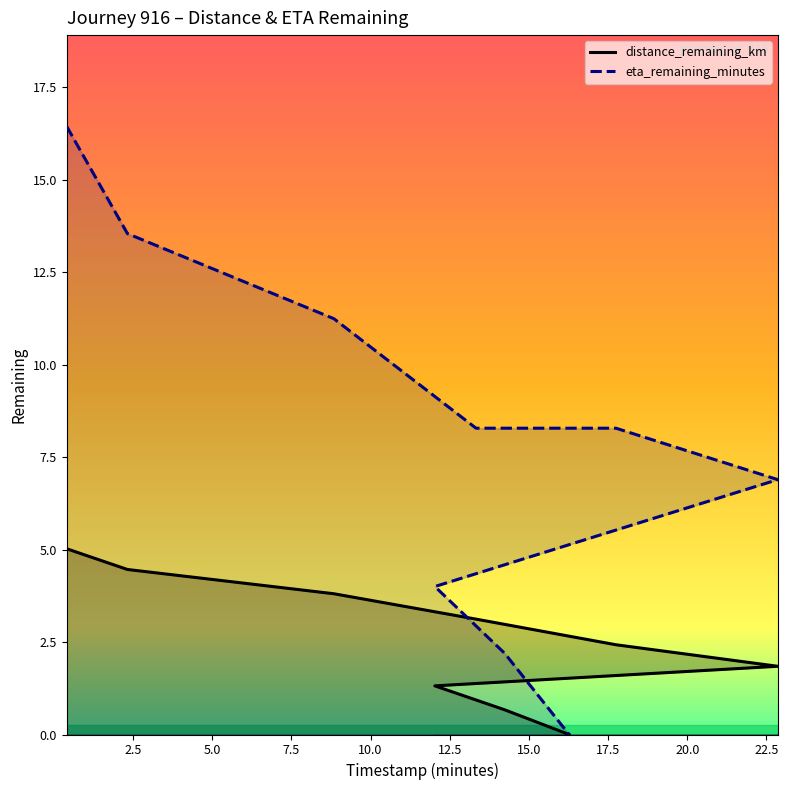

Reading right to left, list all the values displayed in this chart.

distance_remaining_km: 0.0	0.7	1.3	1.8	2.4	3.1	3.8	4.5	5.0
eta_remaining_minutes: 0.0	2.2	4.0	6.9	8.3	8.3	11.2	13.5	16.4